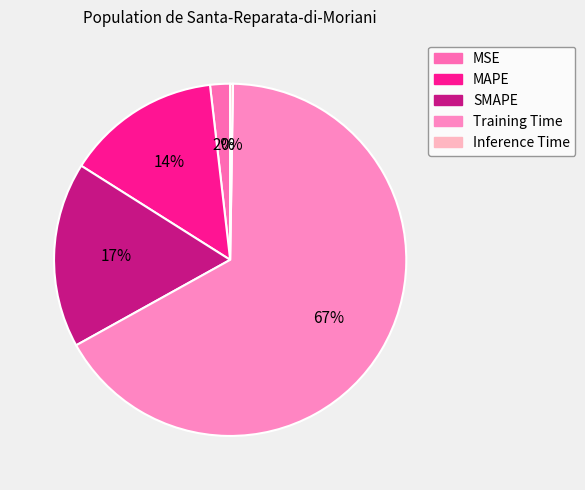

Rank the categories by value from lowest to highest.

Inference Time, MSE, MAPE, SMAPE, Training Time